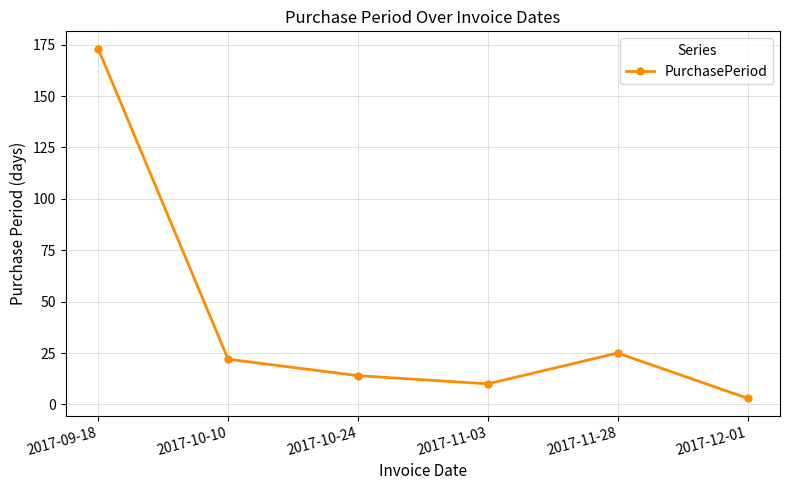

Reading right to left, transcribe all the data shown in this chart.

3	25	10	14	22	173